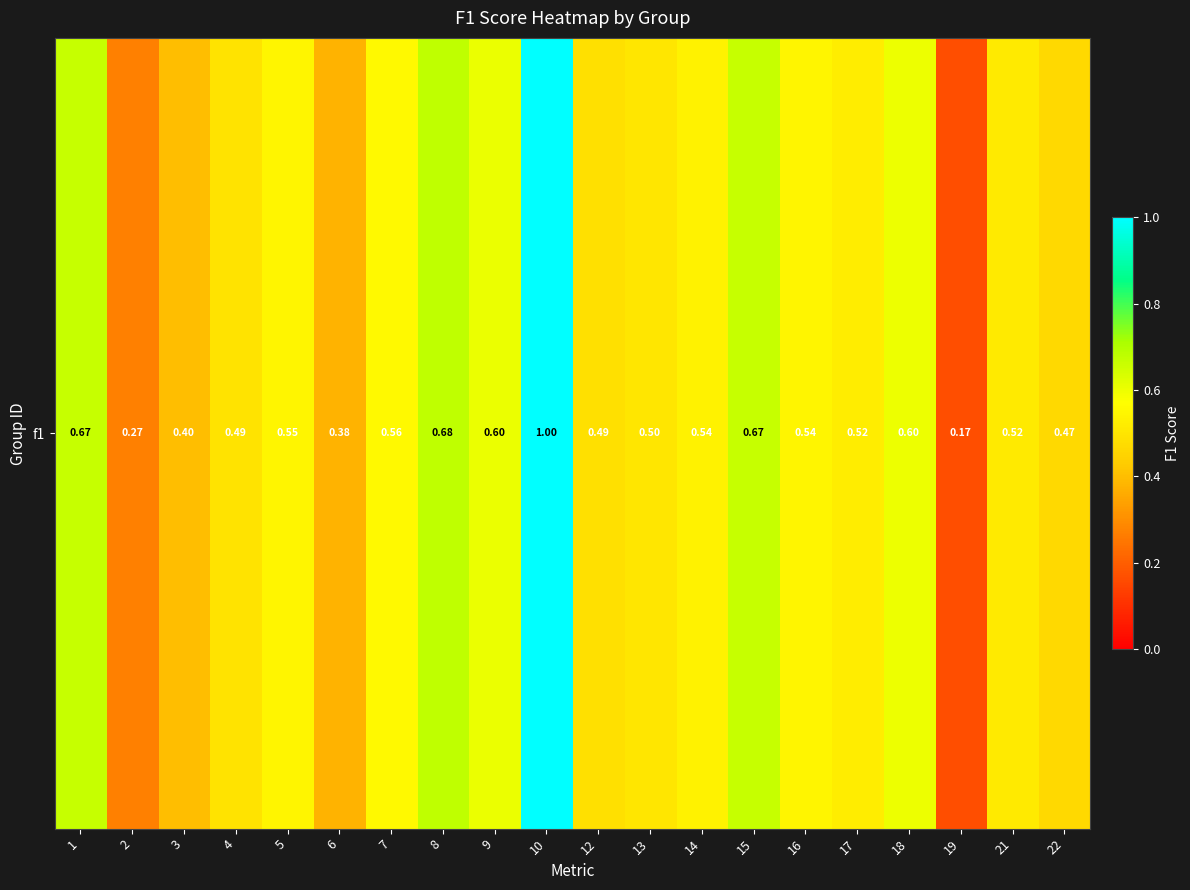

Reading right to left, what are all the values shown in this chart?

22=0.5	21=0.5	19=0.2	18=0.6	17=0.5	16=0.5	15=0.7	14=0.5	13=0.5	12=0.5	10=1.0	9=0.6	8=0.7	7=0.6	6=0.4	5=0.5	4=0.5	3=0.4	2=0.3	1=0.7